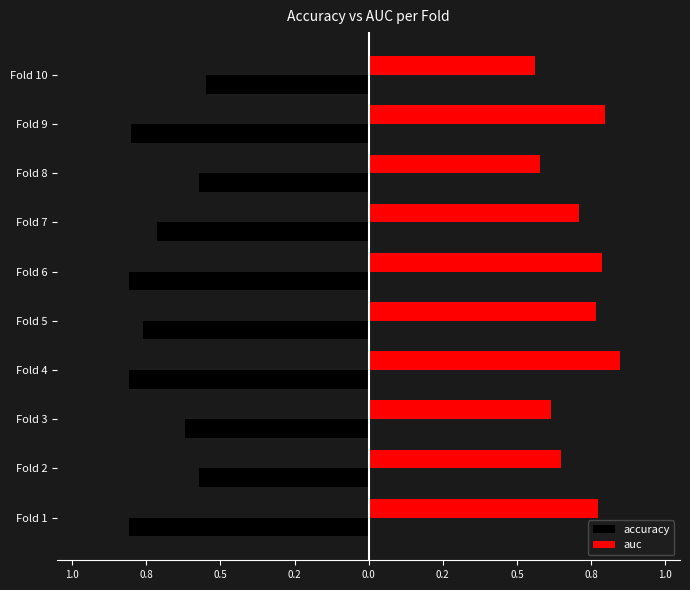

What are all the series names shown in the legend?

accuracy, auc